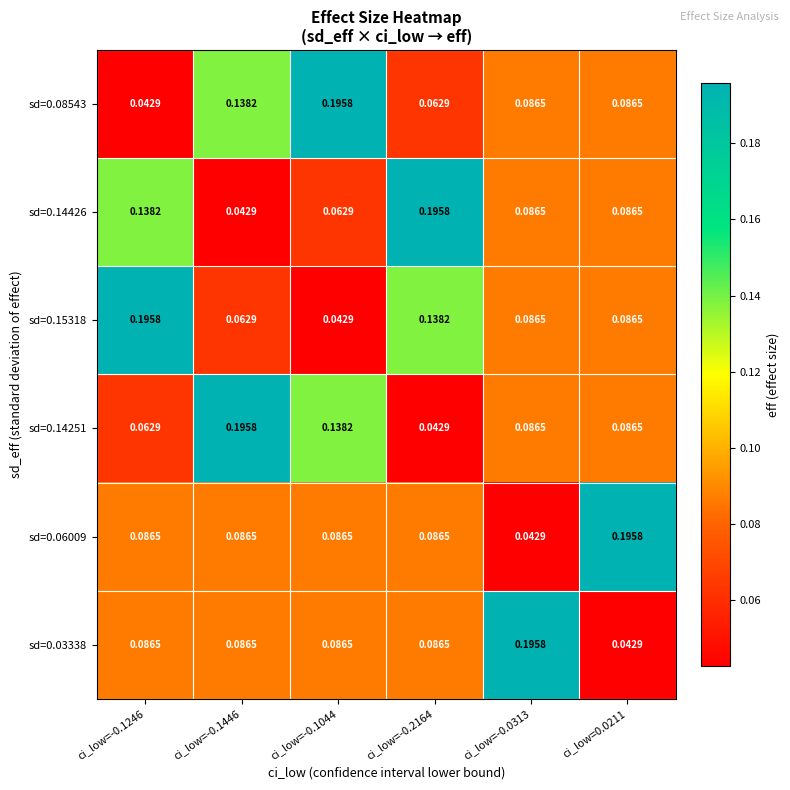

Is the value of sd=0.08543 at ci_low=-0.1246 greater than the value of sd=0.14426 at ci_low=-0.2164?

No